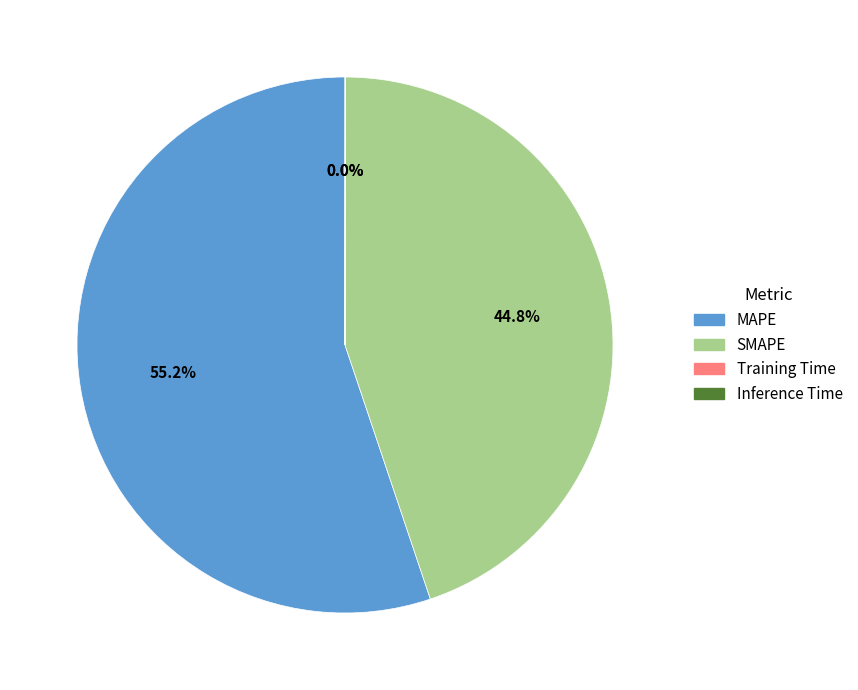

Which category has the biggest portion of the pie?

MAPE